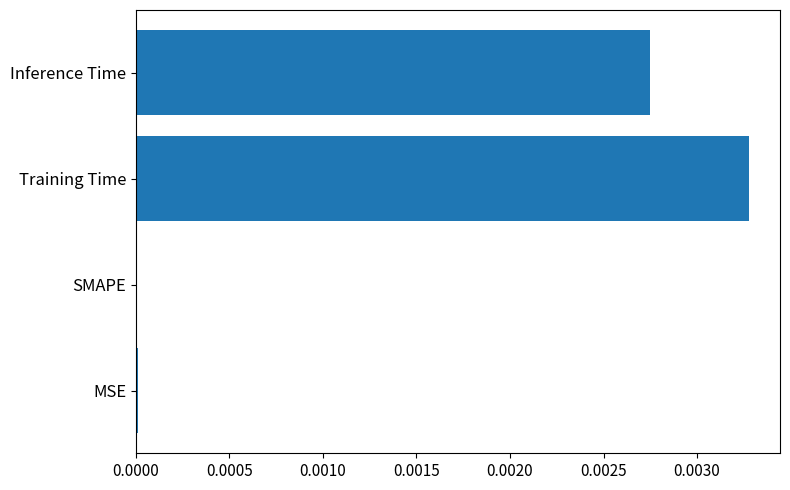

At which category does the chart reach its peak across all series?

Training Time